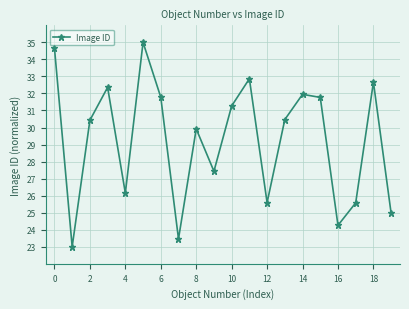

How many interior local peaks (higher than both neighbors) does the data have?

6